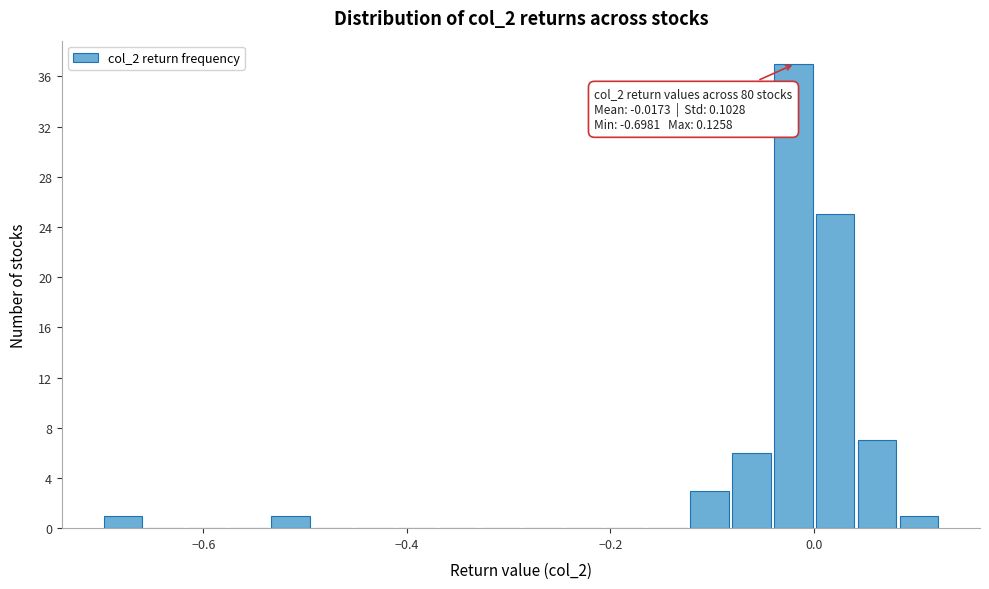

Around what value on the x-axis is the tallest bar? Give the approximate position of its centre, as read against the axis.

-0.02